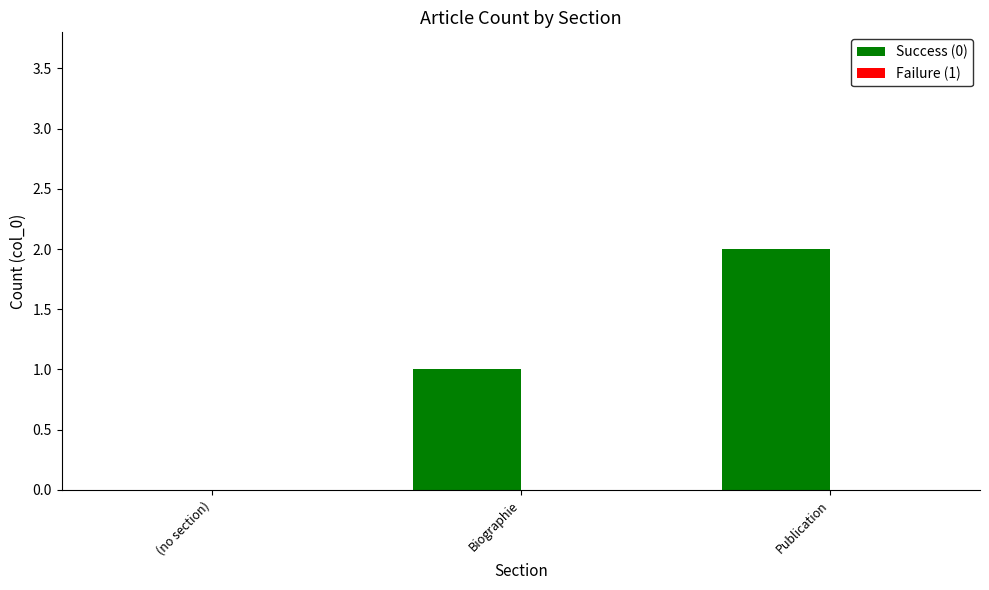

Which has a higher value, Publication or Biographie?

Publication